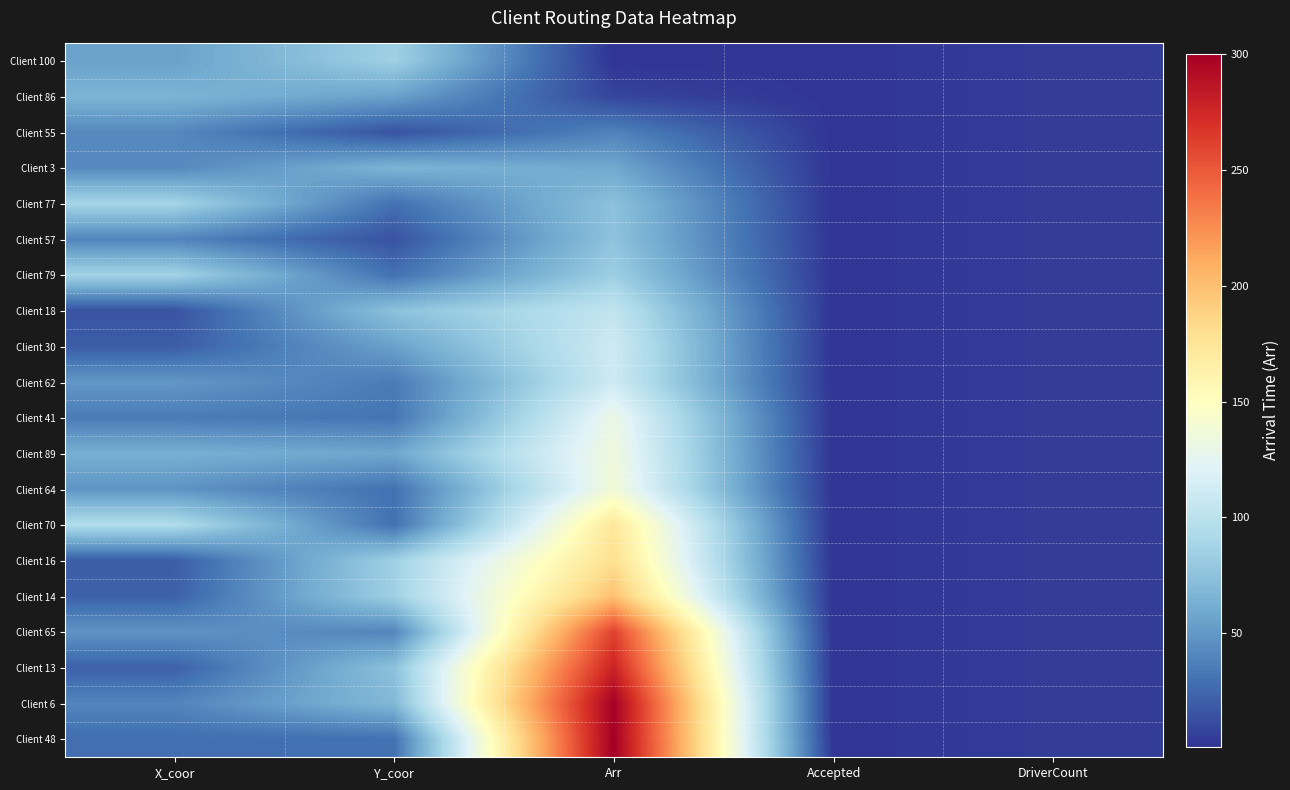

At Accepted, list the series in order from smallest to largest.

Client 100, Client 86, Client 55, Client 3, Client 77, Client 57, Client 79, Client 18, Client 30, Client 62, Client 41, Client 89, Client 64, Client 70, Client 16, Client 14, Client 65, Client 13, Client 6, Client 48